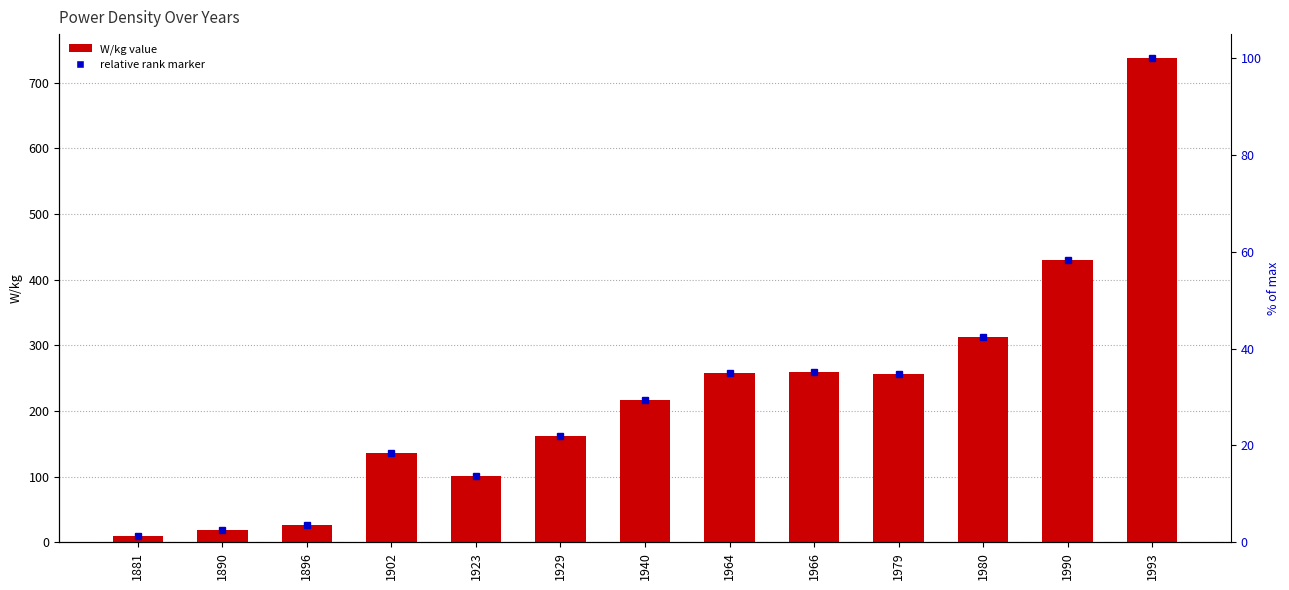

Which label corresponds to the smallest value in the chart?

1881